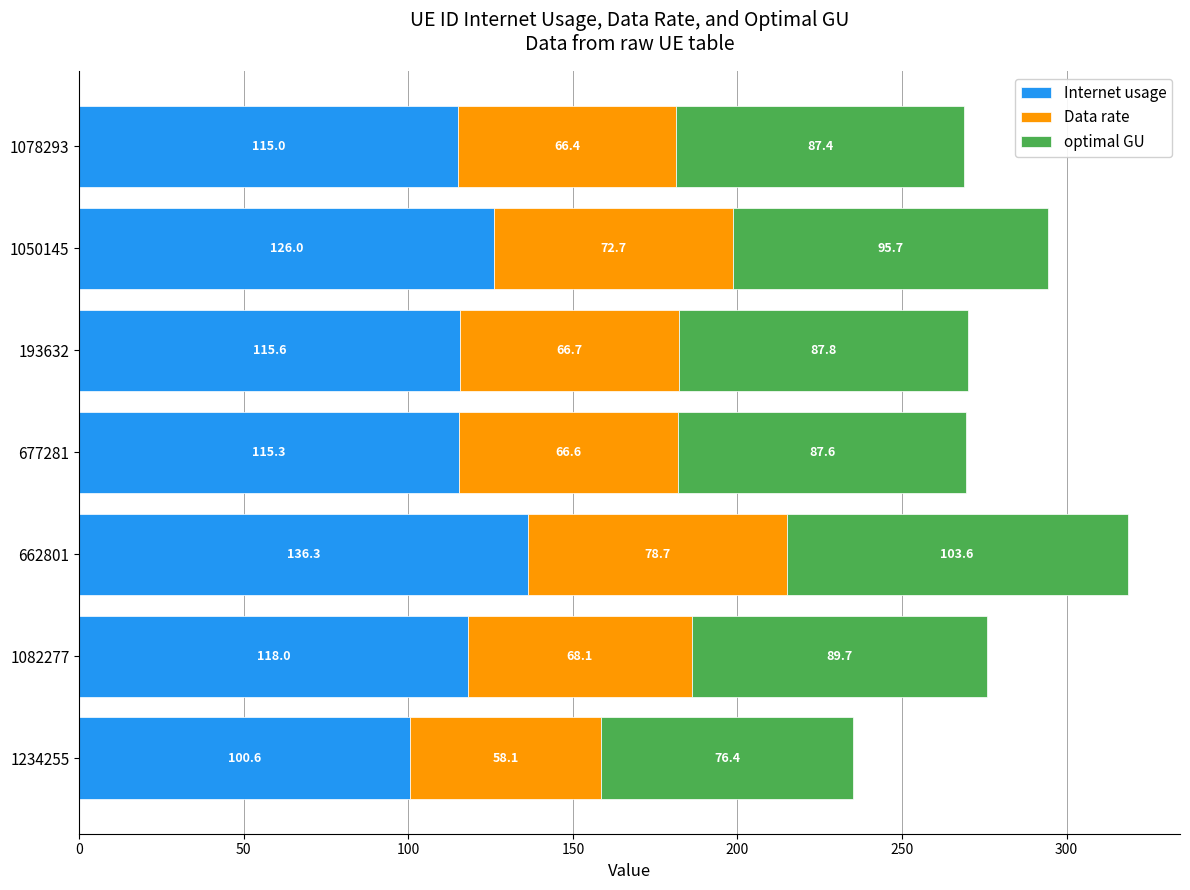

What is the difference between the second highest and minimum values in the Internet usage series?

25.4